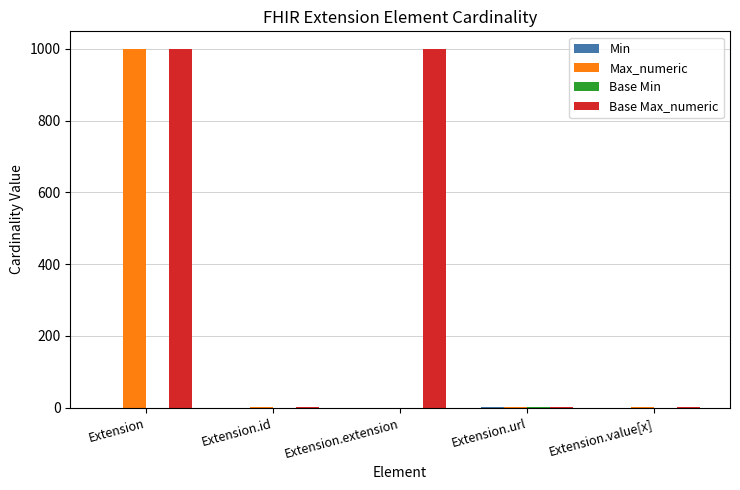

How many groups of bars are there?

5